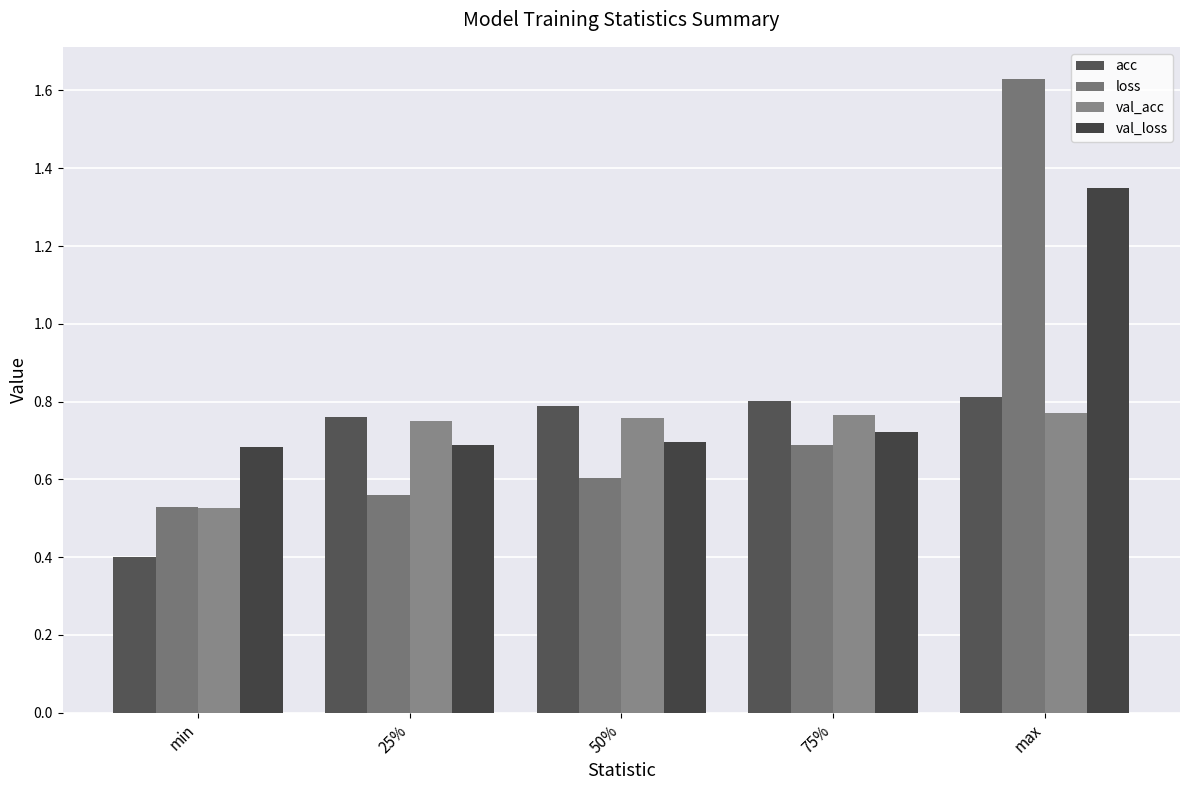

What is the value of the loss bar at the 4th from the left?

0.7